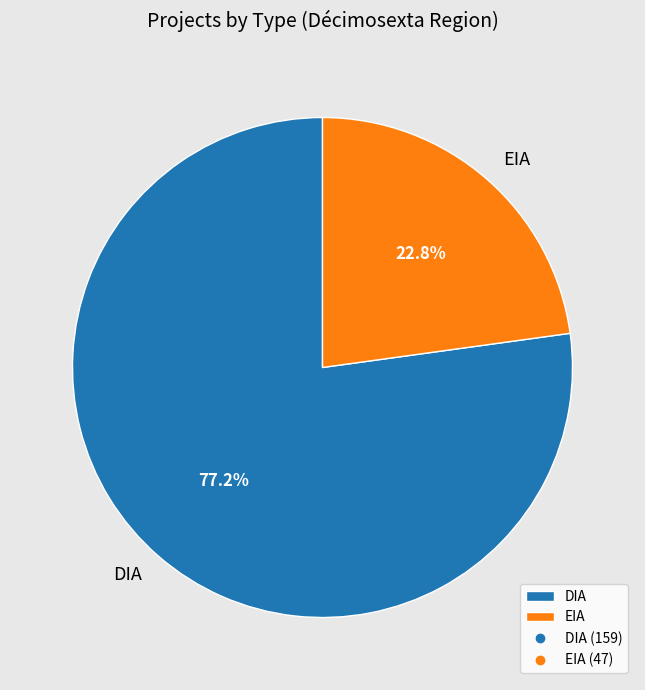

What percentage is NOT represented by EIA?

77.2%